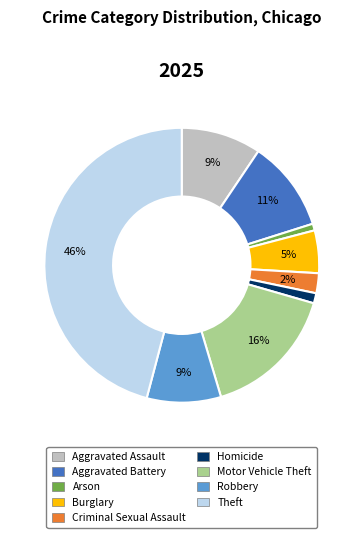

How many segments does this pie chart have?

9